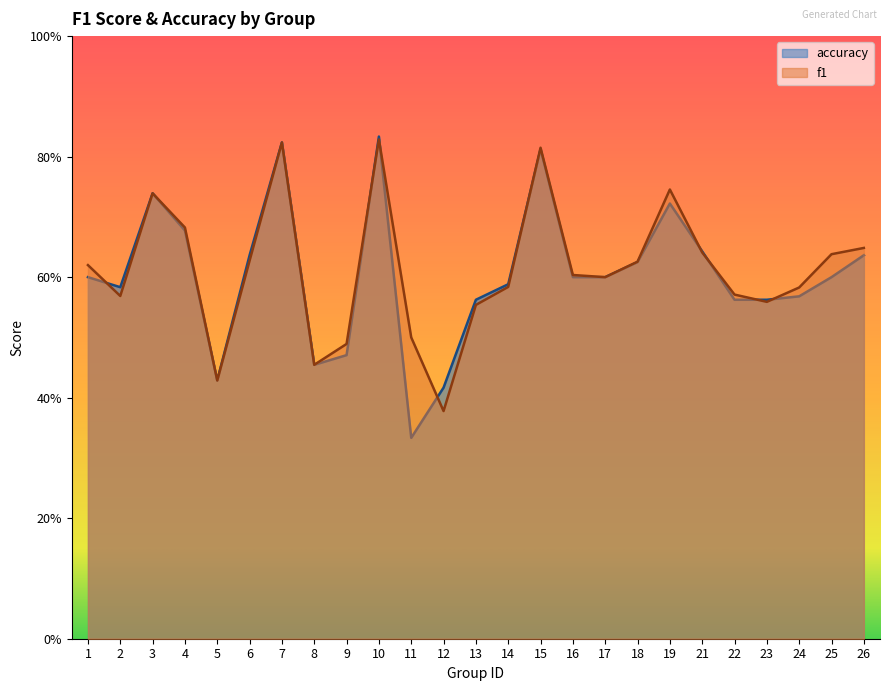

List the labels in order of f1 value, smallest first.

12, 5, 8, 9, 11, 13, 23, 2, 22, 24, 14, 17, 16, 1, 18, 6, 25, 21, 26, 4, 3, 19, 15, 7, 10